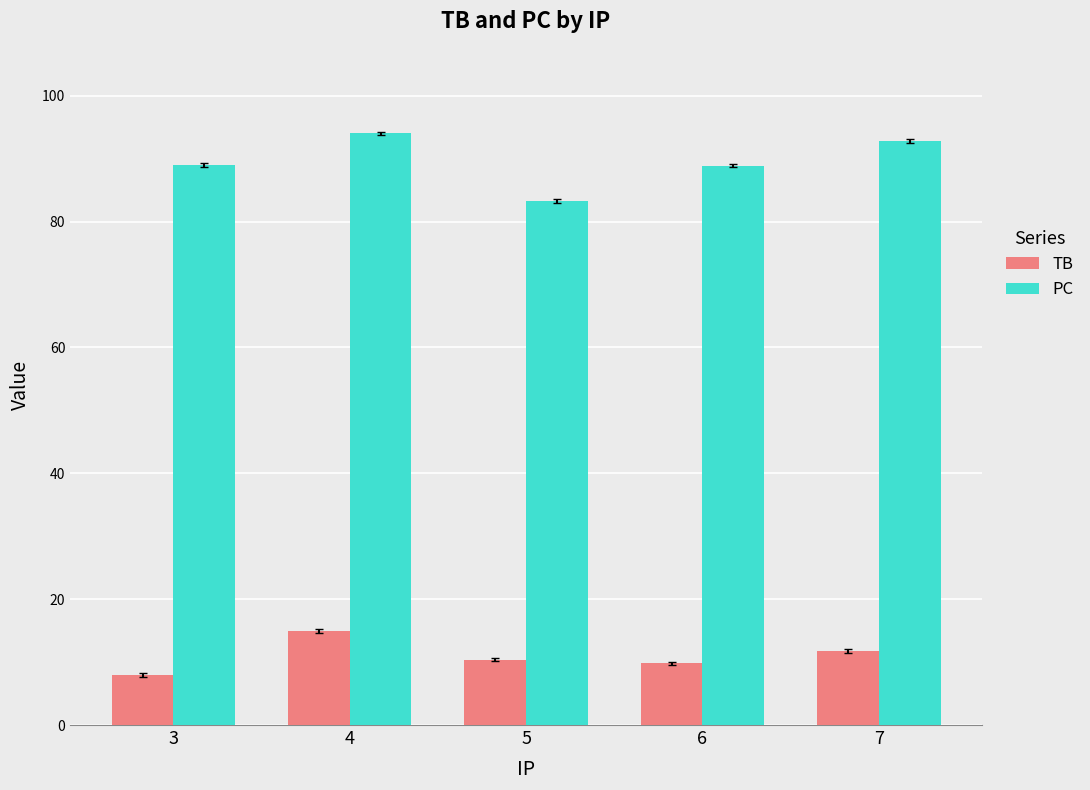

What is the difference between the maximum and minimum values in the TB series?

7.0